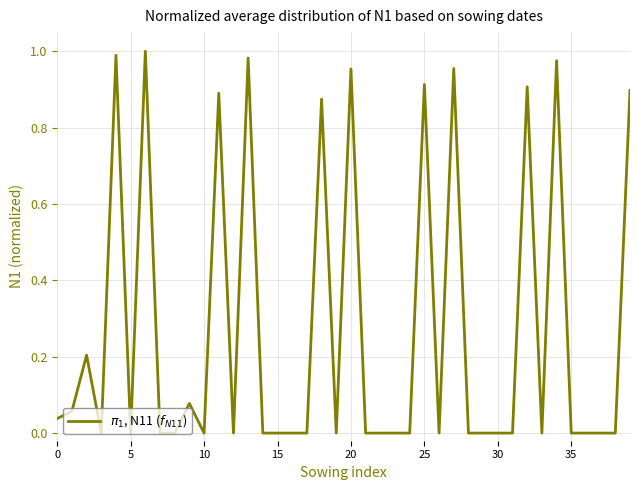

True or false: there are more than 1 points higher than both neighbors.

True